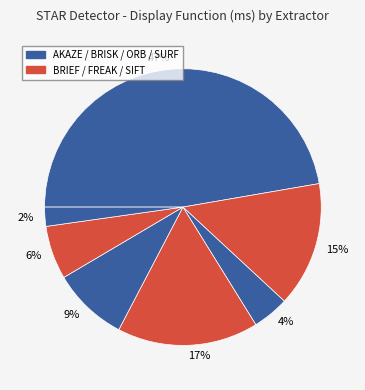

How many slices are in this pie chart?

7